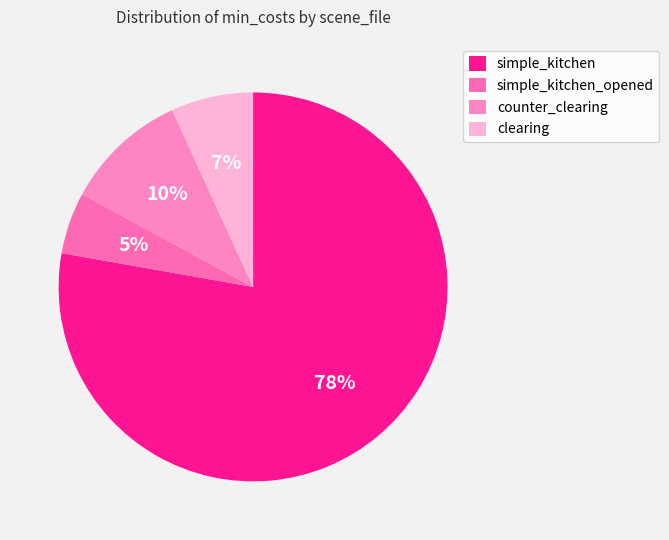

How many segments does this pie chart have?

4